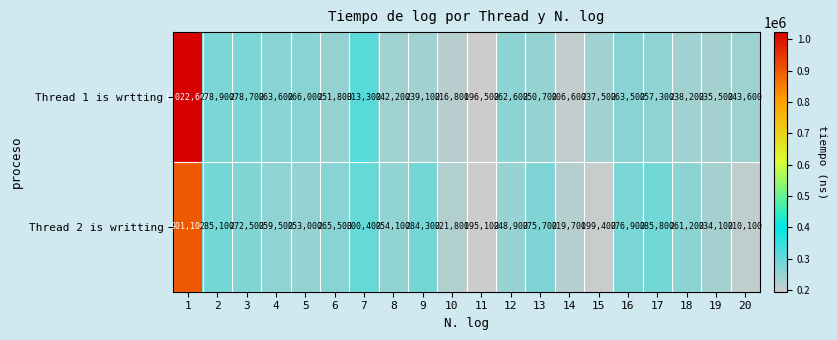

The Thread 1 is wrtting series shows 122936 at 20. True or false?

False